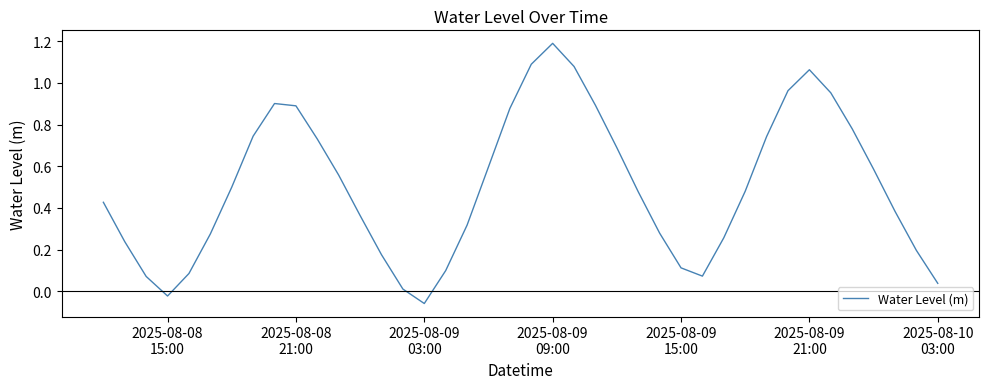

What is the maximum value shown in the chart?

1.2